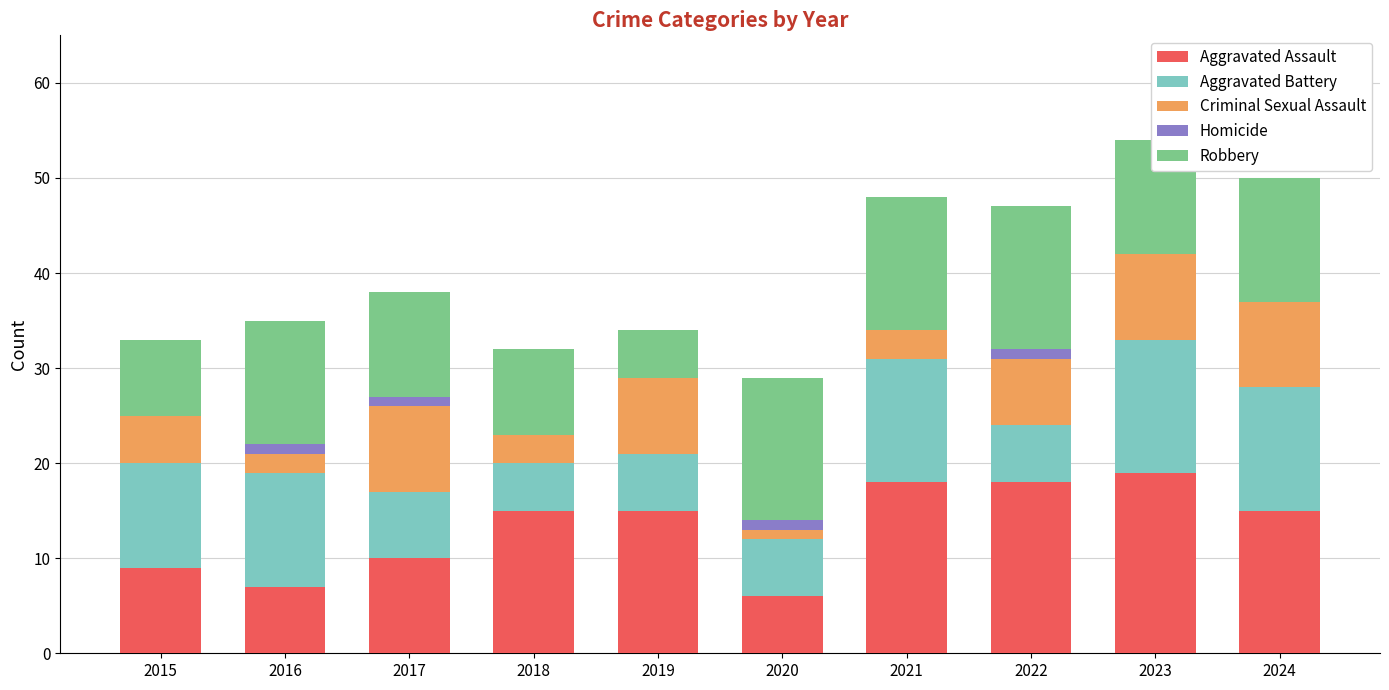

True or false: Aggravated Assault has a value of 3 at 2017.

False